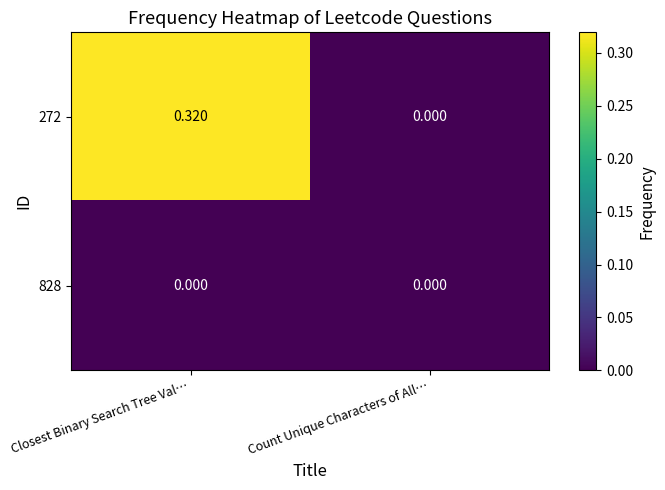

At which category is the sum across all series the highest?

Closest Binary Search Tree Val…